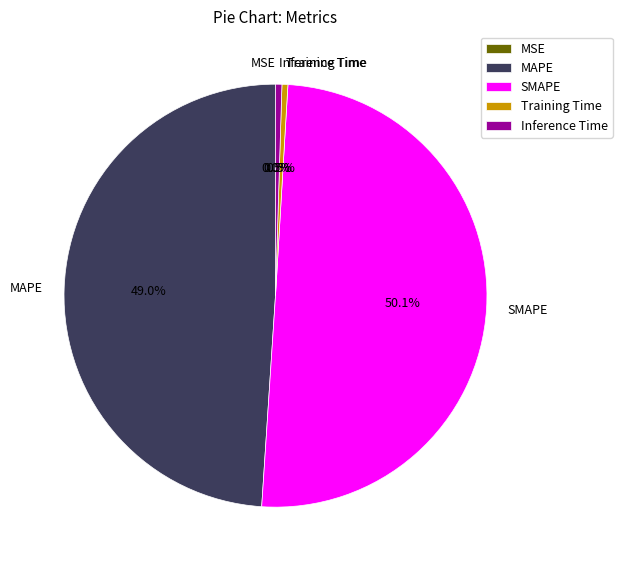

Which category has the biggest portion of the pie?

SMAPE